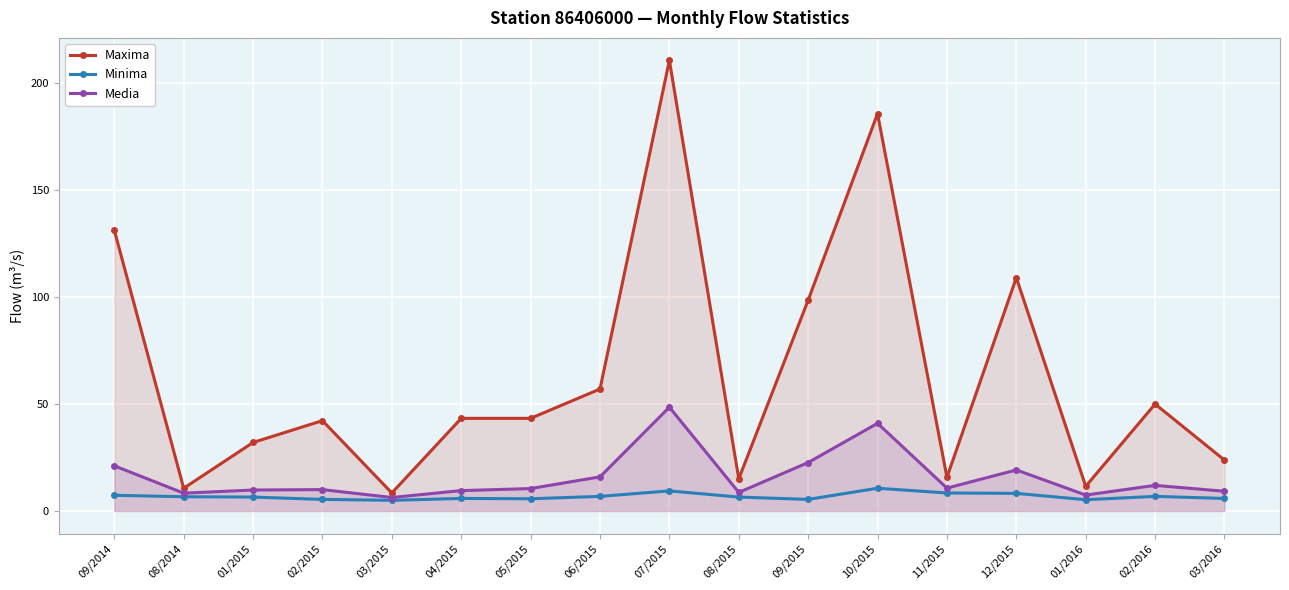

What is the lowest value of the Minima series?

5.0